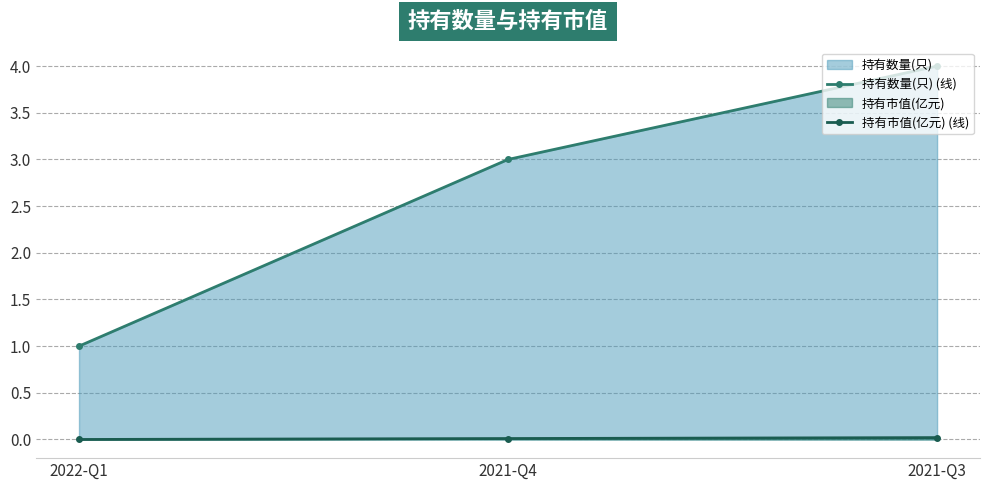

Is it true that 持有市值(亿元) (线) equals 0.0 at 2021-Q4?

False